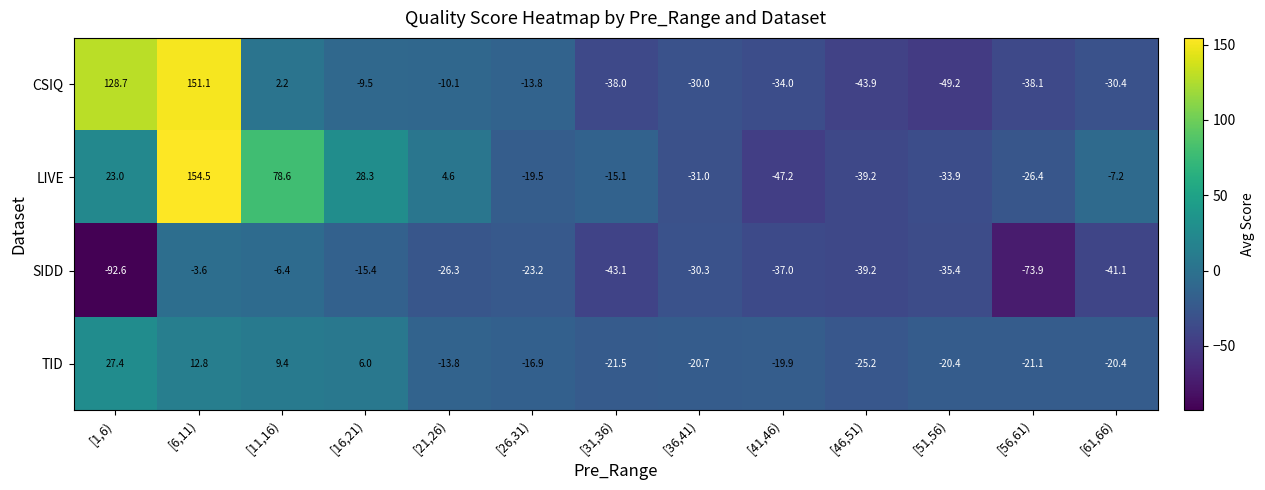

Count the number of data series in this chart.

4